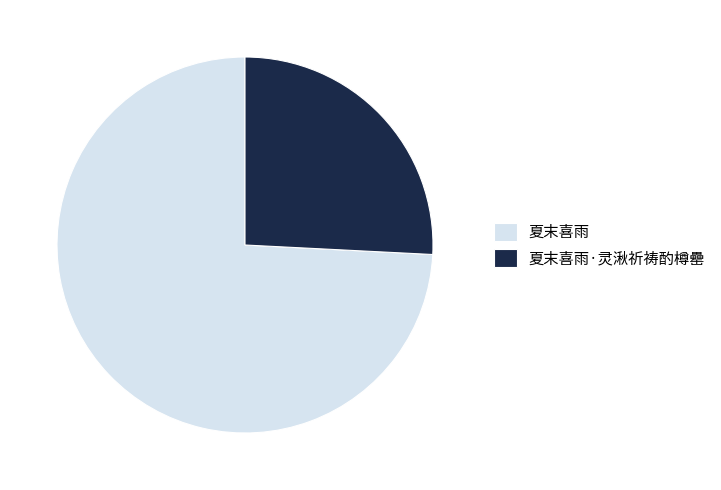

Between 夏末喜雨·灵湫祈祷酌樽罍 and 夏末喜雨, which is larger?

夏末喜雨